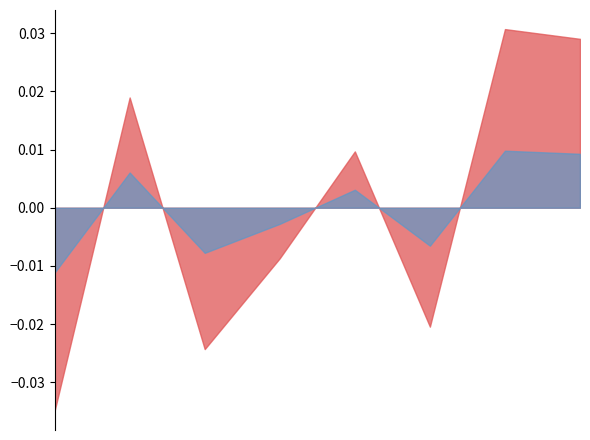

The value of Edge average expression weight at 93 is 0.1. True or false?

False